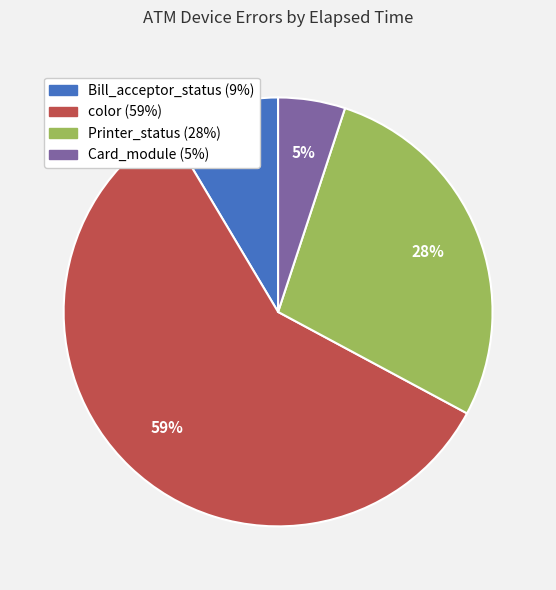

Is there any slice that represents more than half of the pie?

Yes